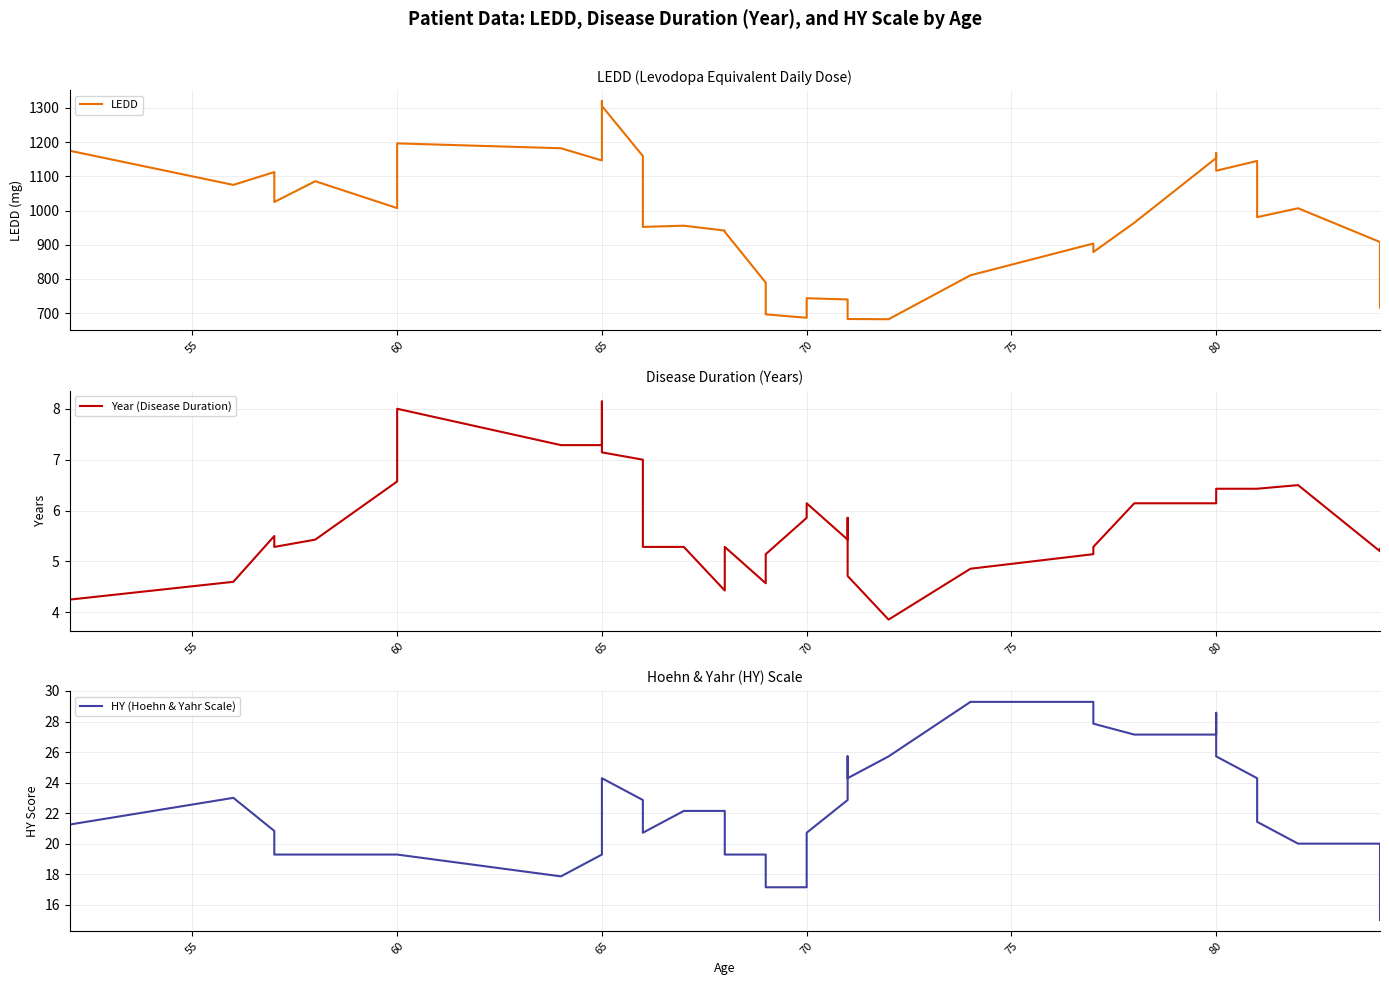

How many data points in LEDD are above 980?

20